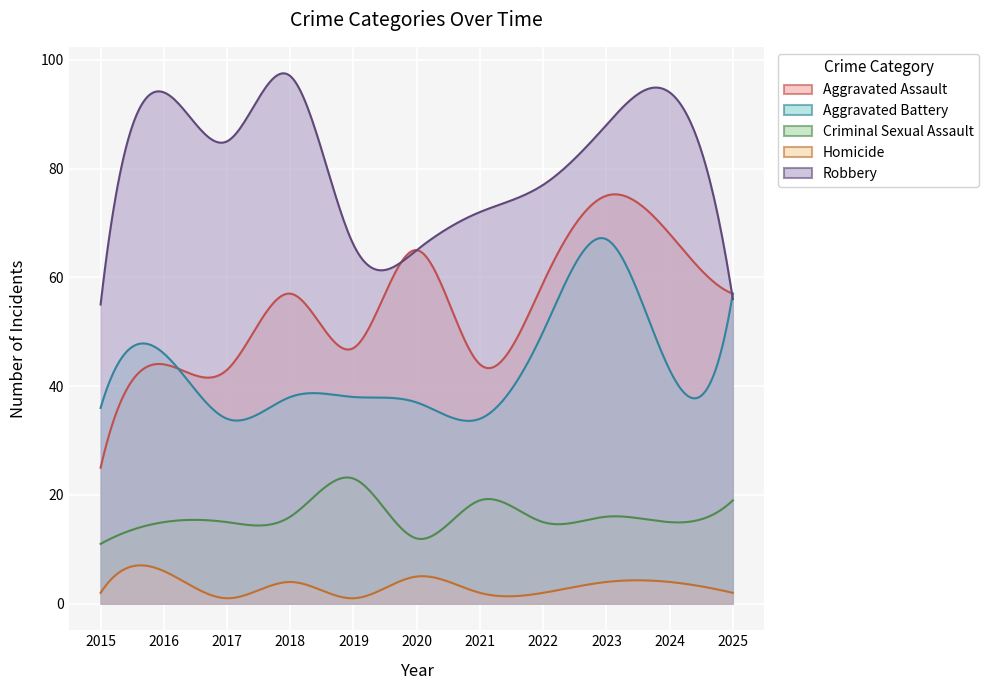

What is the sum of all Criminal Sexual Assault values?

176